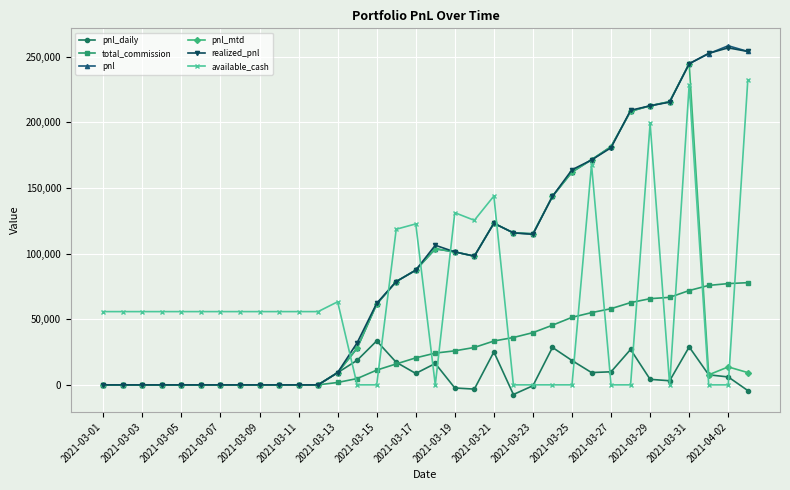

What is the value of the pnl point at the 32nd from the left?

252303.0